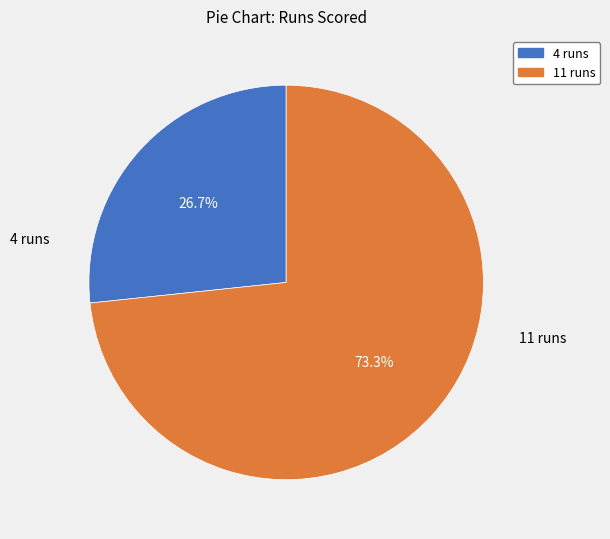

What percentage is the 4 runs slice, to the nearest percent?

27%